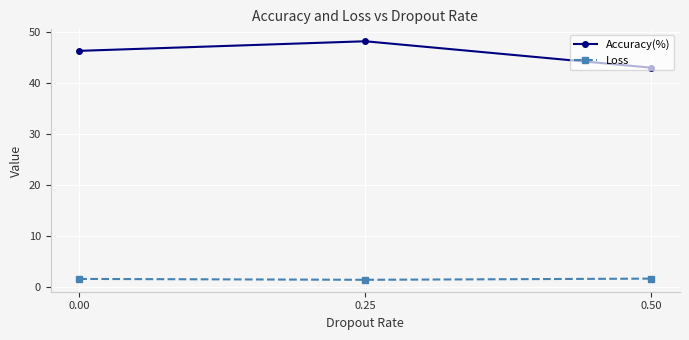

Is it true that Accuracy(%) equals 71.8 at 0.00?

False